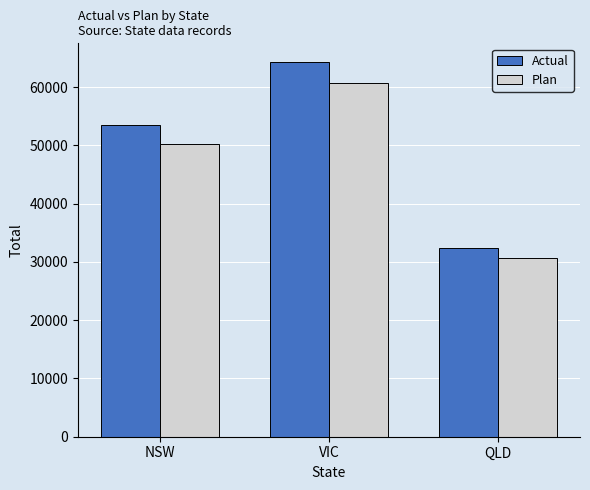

The Plan series shows 50293.3 at NSW. True or false?

True